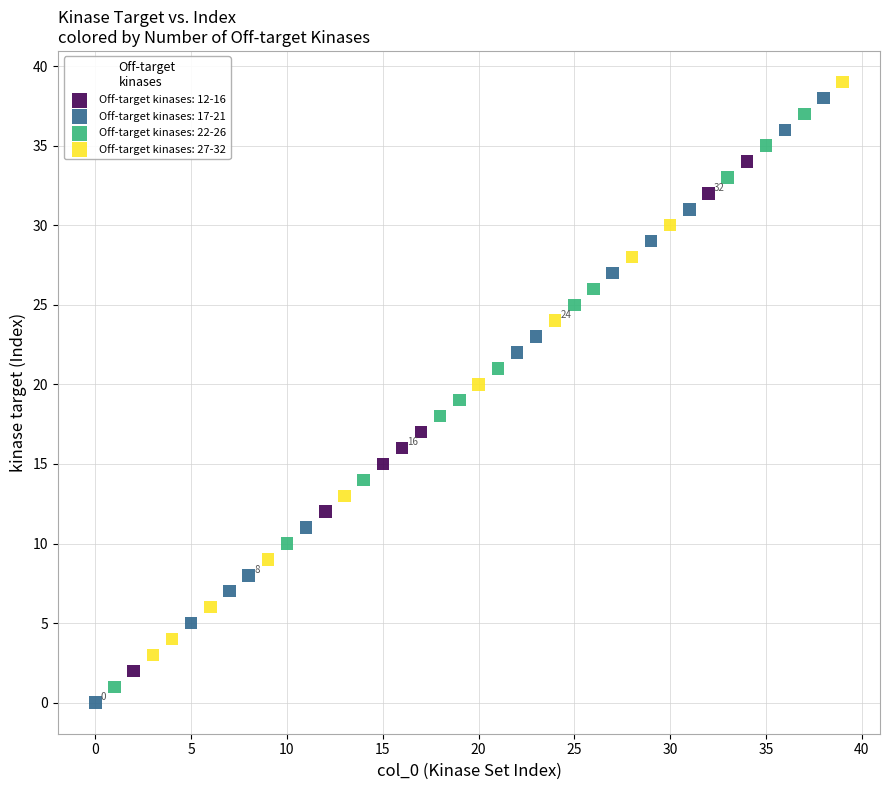

Which series has the largest Y range (max minus min)?

Off-target kinases: 17-21